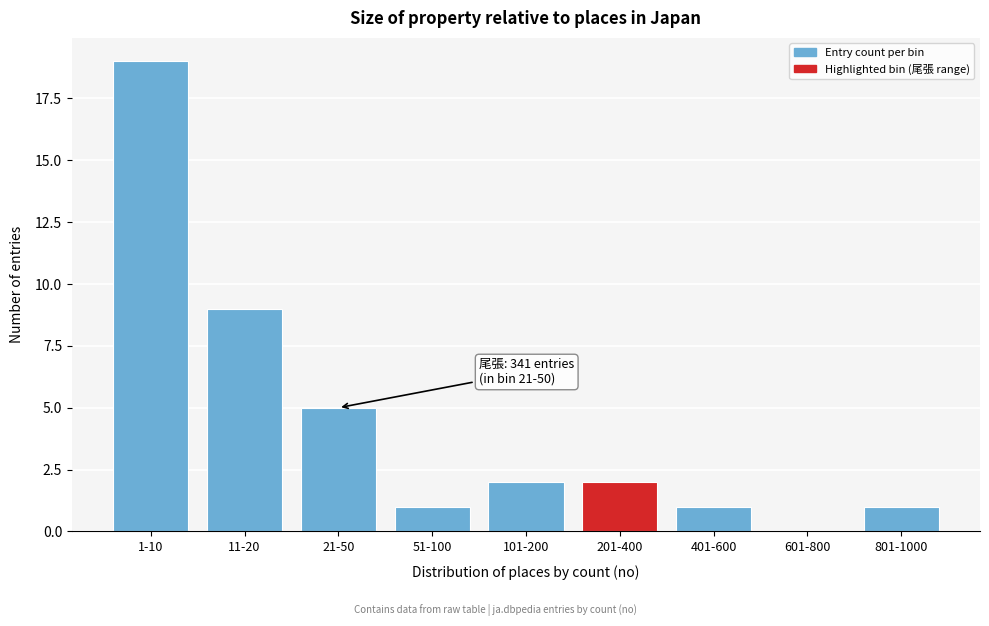

Reading right to left, list all the values displayed in this chart.

801-1000=1	601-800=0	401-600=1	201-400=2	101-200=2	51-100=1	21-50=5	11-20=9	1-10=19